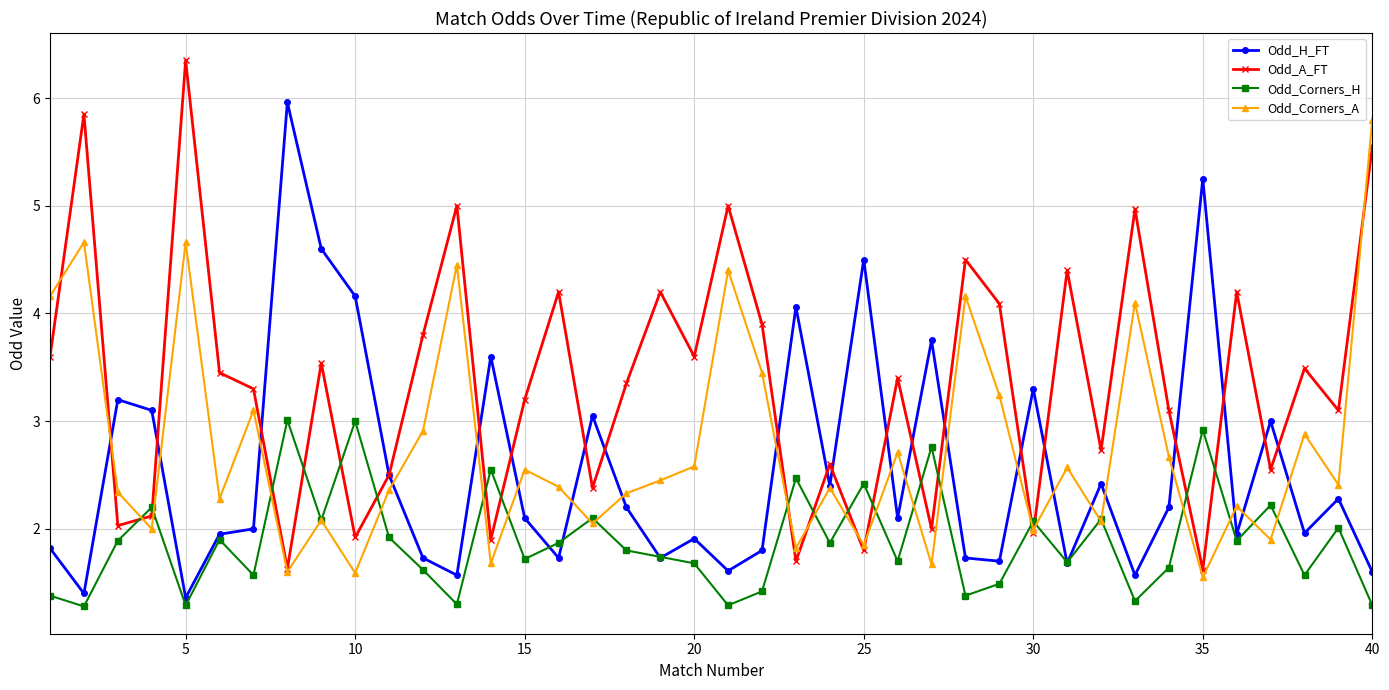

How many lines are shown in the chart?

4